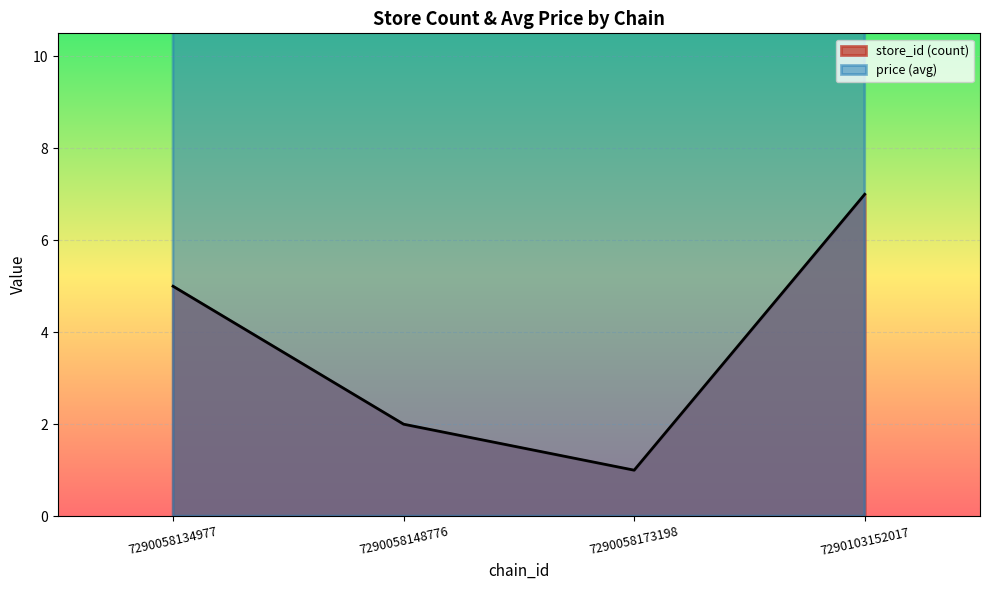

True or false: store_id (count) has more than 1 points higher than both neighbors.

False